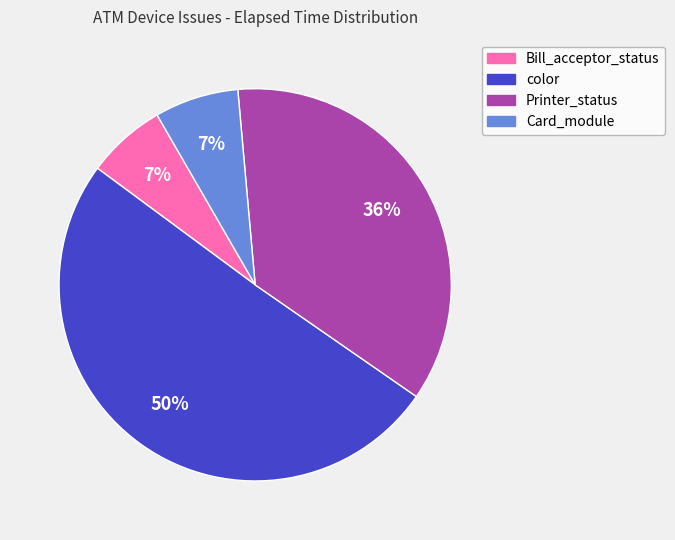

To the nearest percent, what is the average slice percentage?

25%